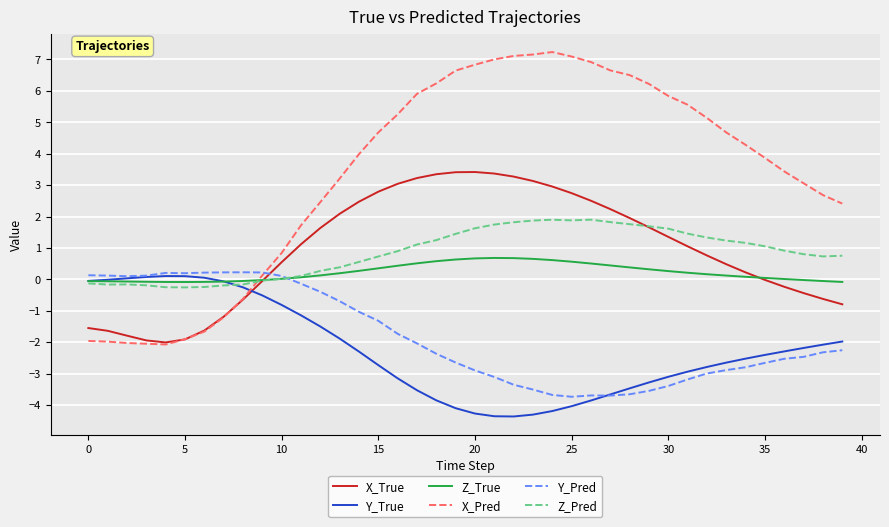

What is the greatest value displayed?

7.2